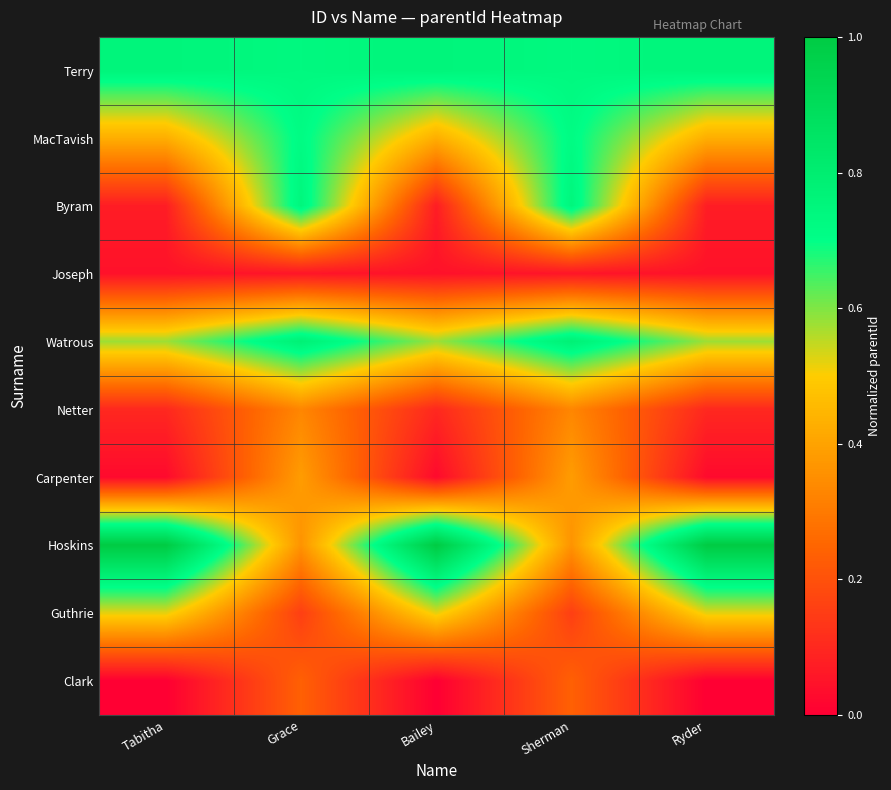

Rank the series at Sherman from highest to lowest value.

Watrous, Byram, Terry, MacTavish, Carpenter, Hoskins, Netter, Clark, Guthrie, Joseph